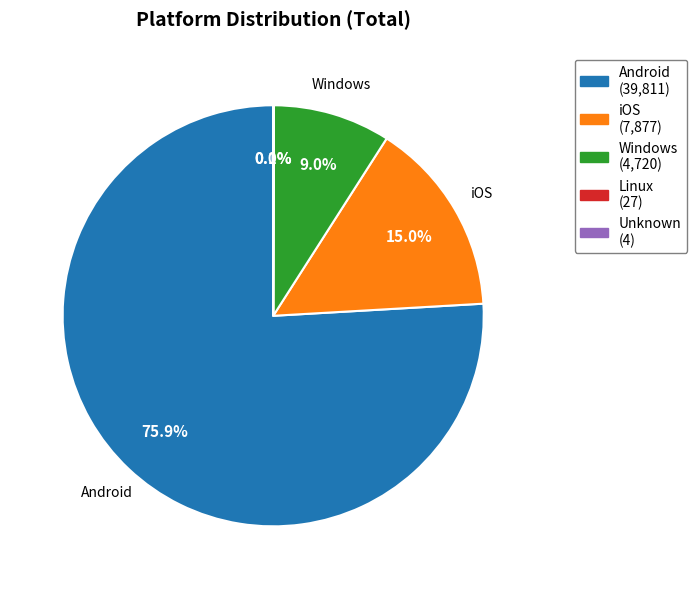

What is the largest slice in the pie chart?

Android (39,811)